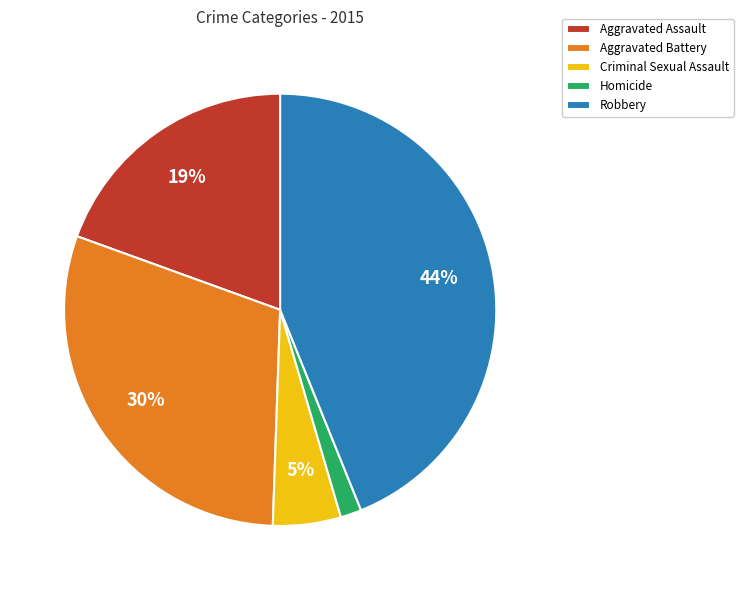

Do Criminal Sexual Assault and Aggravated Assault together represent more than half of the pie?

No